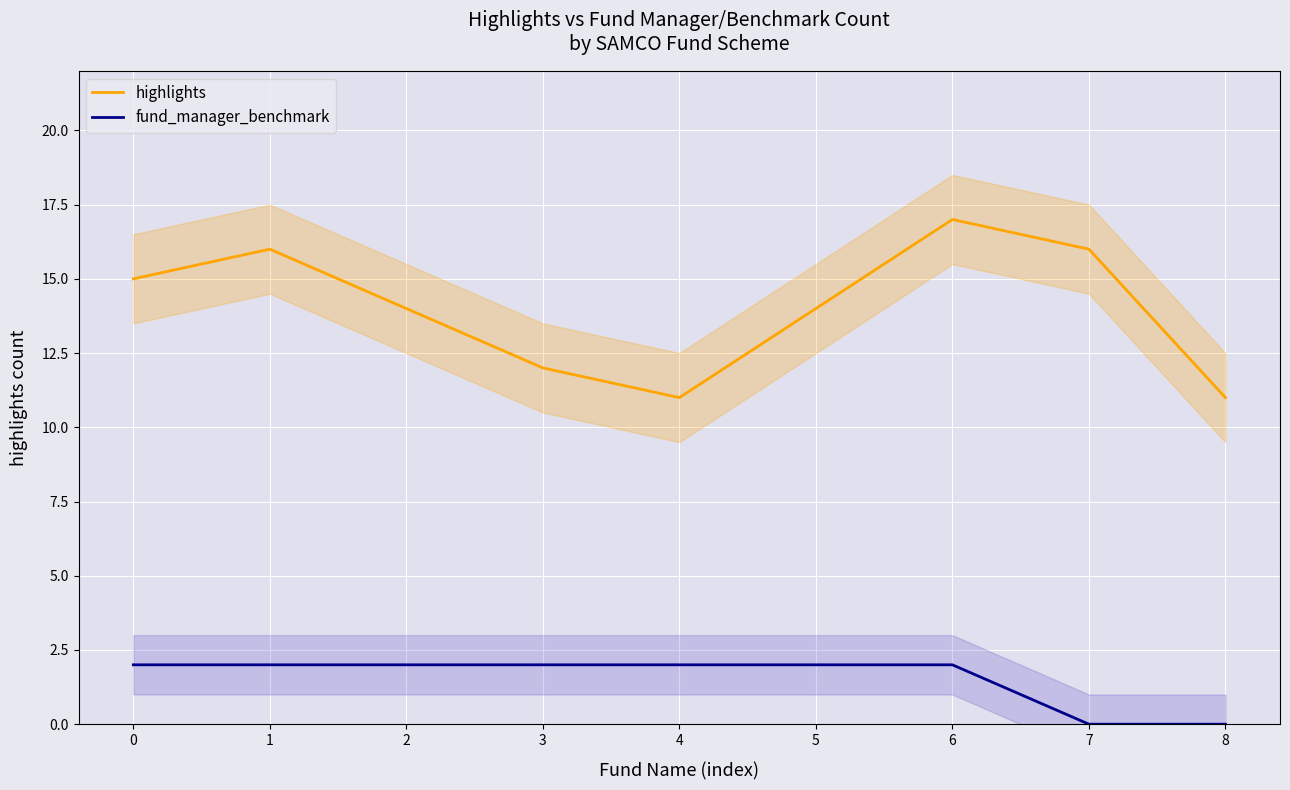

Reading right to left, extract all data points from this chart.

highlights: 8=11	7=16	6=17	5=14	4=11	3=12	2=14	1=16	0=15
fund_manager_benchmark: 8=0	7=0	6=2	5=2	4=2	3=2	2=2	1=2	0=2